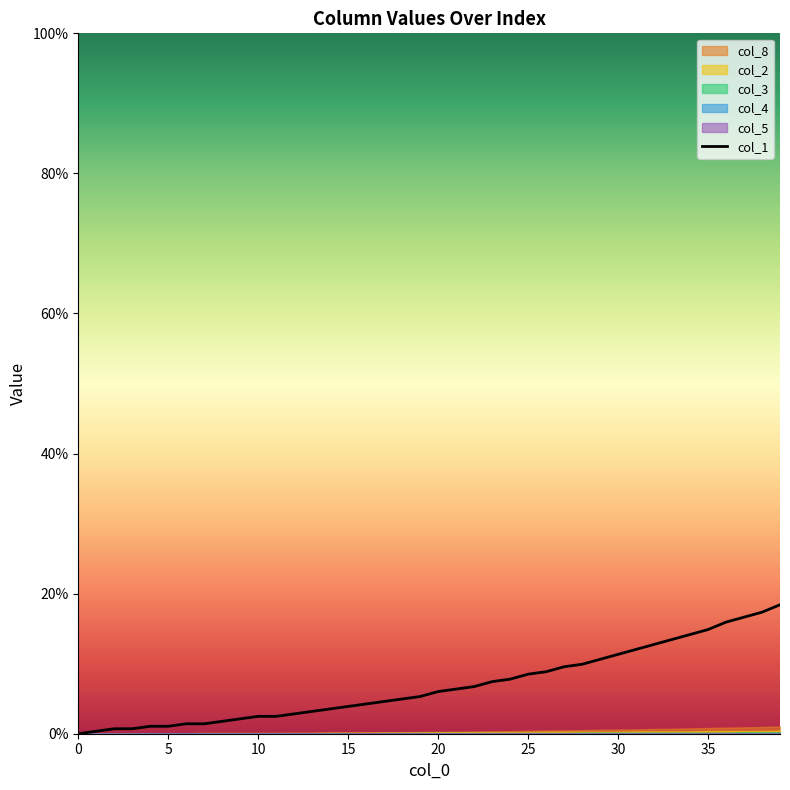

Is it true that col_1 equals 23.1 at 35?

False